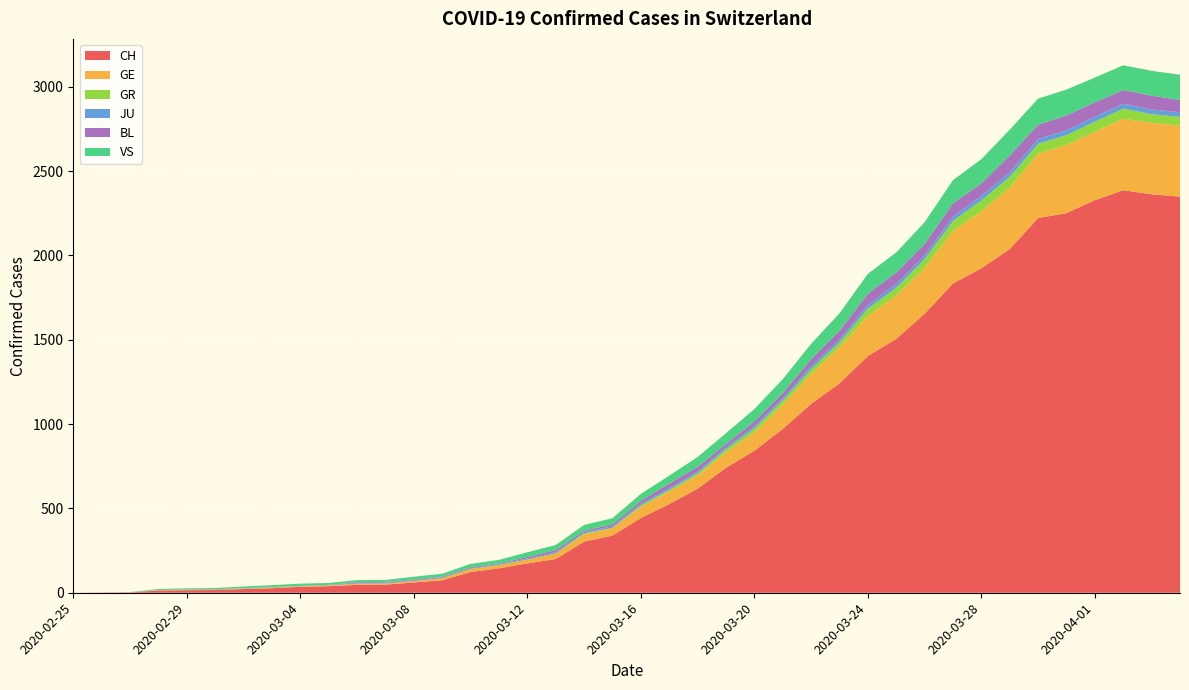

Reading right to left, list all the values displayed in this chart.

CH: 2020-04-04=2349	2020-04-03=2363	2020-04-02=2387	2020-04-01=2328	2020-03-31=2251	2020-03-30=2222	2020-03-29=2038	2020-03-28=1924	2020-03-27=1834	2020-03-26=1654	2020-03-25=1505	2020-03-24=1404	2020-03-23=1241	2020-03-22=1120	2020-03-21=971	2020-03-20=842	2020-03-19=741	2020-03-18=617	2020-03-17=526	2020-03-16=443	2020-03-15=339	2020-03-14=303	2020-03-13=200	2020-03-12=174	2020-03-11=145	2020-03-10=123	2020-03-09=74	2020-03-08=61	2020-03-07=48	2020-03-06=47	2020-03-05=39	2020-03-04=35	2020-03-03=27	2020-03-02=22	2020-03-01=16	2020-02-29=15	2020-02-28=13	2020-02-27=2	2020-02-26=1	2020-02-25=0
GE: 2020-04-04=421	2020-04-03=424	2020-04-02=424	2020-04-01=406	2020-03-31=405	2020-03-30=382	2020-03-29=365	2020-03-28=339	2020-03-27=313	2020-03-26=272	2020-03-25=258	2020-03-24=238	2020-03-23=214	2020-03-22=179	2020-03-21=145	2020-03-20=109	2020-03-19=92	2020-03-18=78	2020-03-17=75	2020-03-16=66	2020-03-15=46	2020-03-14=43	2020-03-13=33	2020-03-12=23	2020-03-11=20	2020-03-10=18	2020-03-09=13	2020-03-08=9	2020-03-07=7	2020-03-06=7	2020-03-05=5	2020-03-04=4	2020-03-03=4	2020-03-02=3	2020-03-01=3	2020-02-29=3	2020-02-28=2	2020-02-27=1	2020-02-26=1	2020-02-25=0
GR: 2020-04-04=52	2020-04-03=51	2020-04-02=60	2020-04-01=59	2020-03-31=58	2020-03-30=58	2020-03-29=63	2020-03-28=63	2020-03-27=58	2020-03-26=52	2020-03-25=45	2020-03-24=43	2020-03-23=29	2020-03-22=27	2020-03-21=24	2020-03-20=24	2020-03-19=18	2020-03-18=13	2020-03-17=9	2020-03-16=9	2020-03-15=0	2020-03-14=6	2020-03-13=0	2020-03-12=0	2020-03-11=0	2020-03-10=0	2020-03-09=0	2020-03-08=0	2020-03-07=0	2020-03-06=0	2020-03-05=0	2020-03-04=0	2020-03-03=0	2020-03-02=0	2020-03-01=0	2020-02-29=0	2020-02-28=0	2020-02-27=0	2020-02-26=0	2020-02-25=0
JU: 2020-04-04=27	2020-04-03=28	2020-04-02=29	2020-04-01=29	2020-03-31=29	2020-03-30=28	2020-03-29=28	2020-03-28=27	2020-03-27=25	2020-03-26=22	2020-03-25=23	2020-03-24=22	2020-03-23=18	2020-03-22=18	2020-03-21=13	2020-03-20=14	2020-03-19=12	2020-03-18=11	2020-03-17=11	2020-03-16=9	2020-03-15=9	2020-03-14=8	2020-03-13=8	2020-03-12=6	2020-03-11=6	2020-03-10=5	2020-03-09=5	2020-03-08=5	2020-03-07=5	2020-03-06=5	2020-03-05=2	2020-03-04=1	2020-03-03=1	2020-03-02=1	2020-03-01=1	2020-02-29=1	2020-02-28=1	2020-02-27=1	2020-02-26=0	2020-02-25=0
BL: 2020-04-04=73	2020-04-03=82	2020-04-02=81	2020-04-01=86	2020-03-31=88	2020-03-30=86	2020-03-29=99	2020-03-28=75	2020-03-27=79	2020-03-26=68	2020-03-25=68	2020-03-24=66	2020-03-23=51	2020-03-22=40	2020-03-21=30	2020-03-20=27	2020-03-19=19	2020-03-18=27	2020-03-17=26	2020-03-16=17	2020-03-15=12	2020-03-14=8	2020-03-13=12	2020-03-12=9	2020-03-11=3	2020-03-10=5	2020-03-09=4	2020-03-08=4	2020-03-07=4	2020-03-06=4	2020-03-05=1	2020-03-04=1	2020-03-03=1	2020-03-02=1	2020-03-01=1	2020-02-29=1	2020-02-28=0	2020-02-27=0	2020-02-26=0	2020-02-25=0
VS: 2020-04-04=150	2020-04-03=147	2020-04-02=147	2020-04-01=147	2020-03-31=153	2020-03-30=154	2020-03-29=153	2020-03-28=143	2020-03-27=138	2020-03-26=129	2020-03-25=119	2020-03-24=118	2020-03-23=104	2020-03-22=92	2020-03-21=83	2020-03-20=73	2020-03-19=64	2020-03-18=59	2020-03-17=47	2020-03-16=42	2020-03-15=36	2020-03-14=34	2020-03-13=30	2020-03-12=28	2020-03-11=21	2020-03-10=20	2020-03-09=17	2020-03-08=16	2020-03-07=12	2020-03-06=12	2020-03-05=11	2020-03-04=13	2020-03-03=12	2020-03-02=10	2020-03-01=7	2020-02-29=6	2020-02-28=6	2020-02-27=0	2020-02-26=0	2020-02-25=0